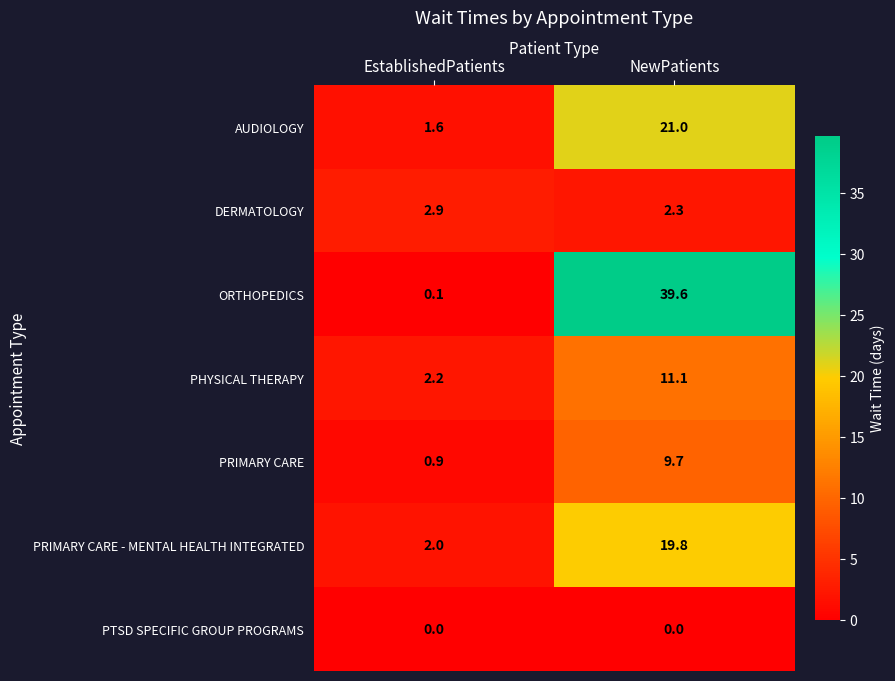

Is it true that PRIMARY CARE - MENTAL HEALTH INTEGRATED equals 9.7 at NewPatients?

False